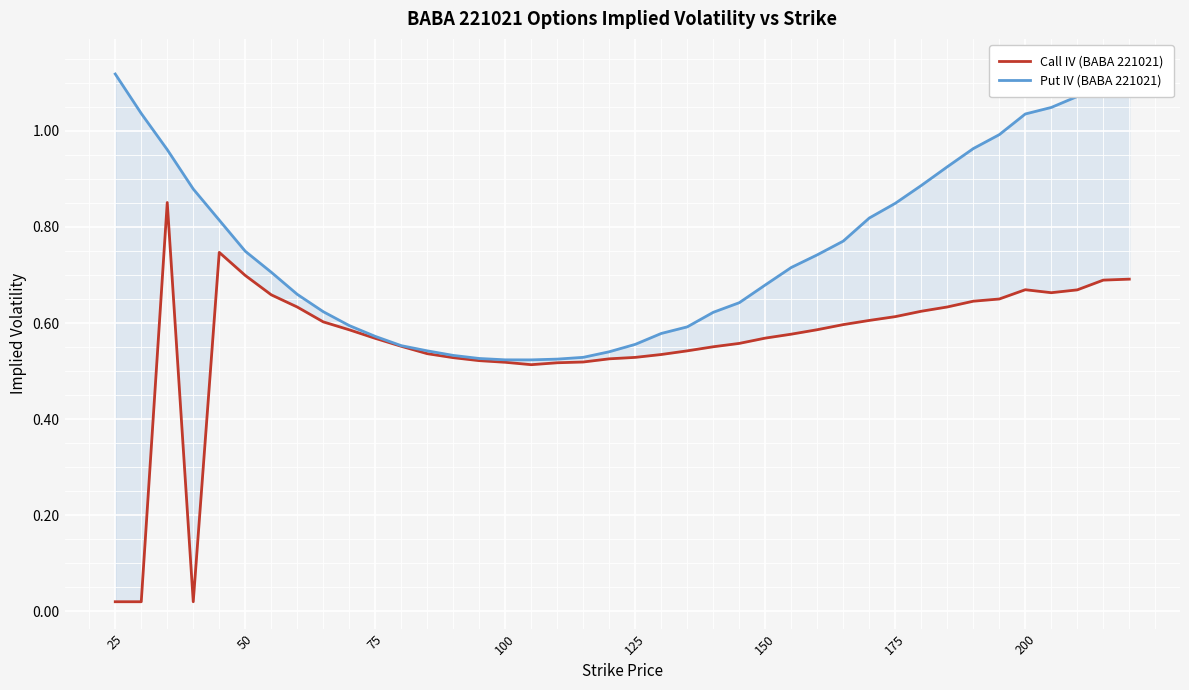

At which category does the chart reach its minimum across all series?

25